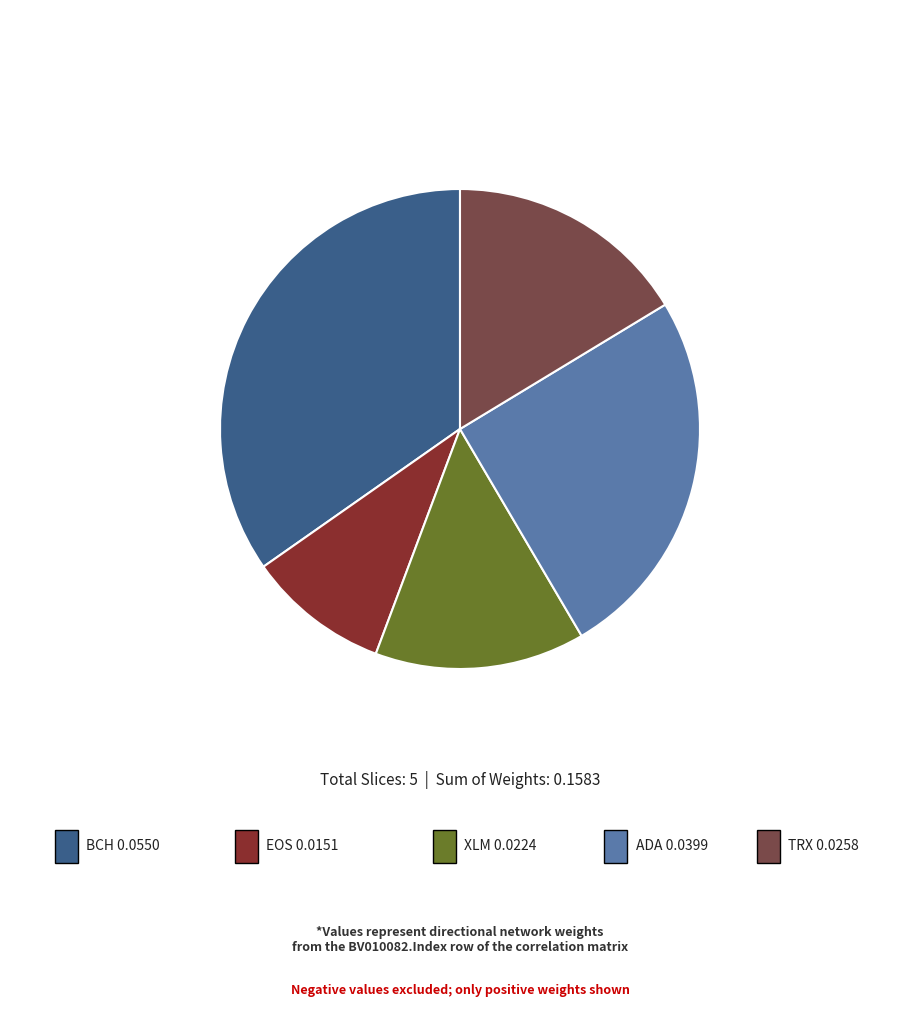

Does any single category account for the majority?

No